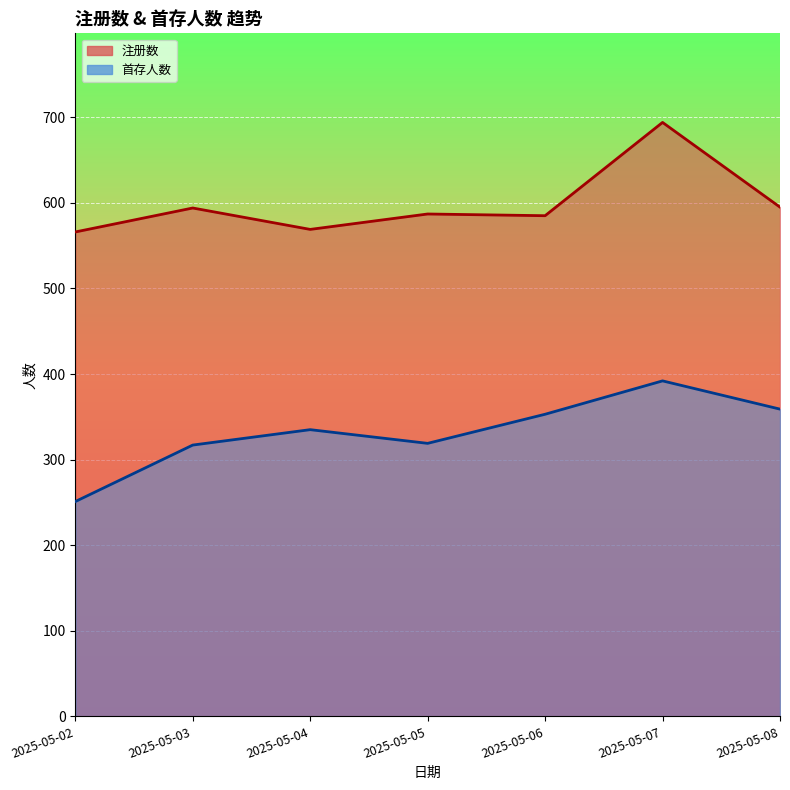

What is the value of the 首存人数 point at the 1st from the left?

251